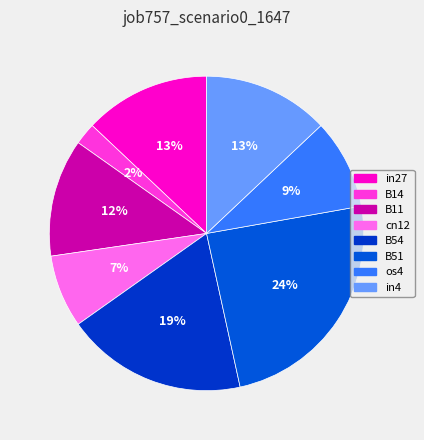

To the nearest percent, what percentage of the pie is os4?

9%